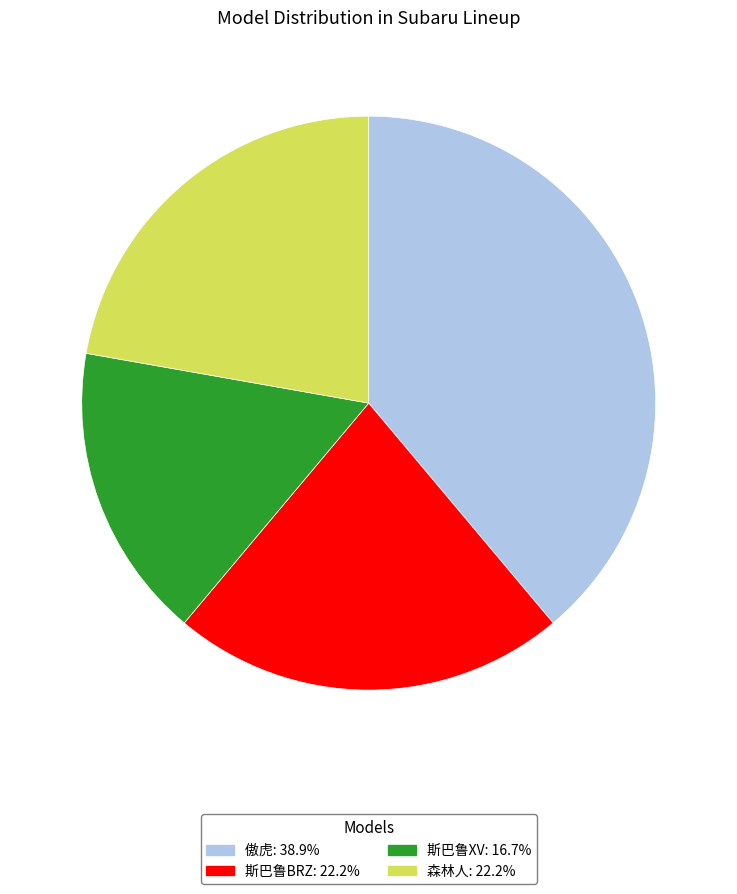

How many segments does this pie chart have?

4